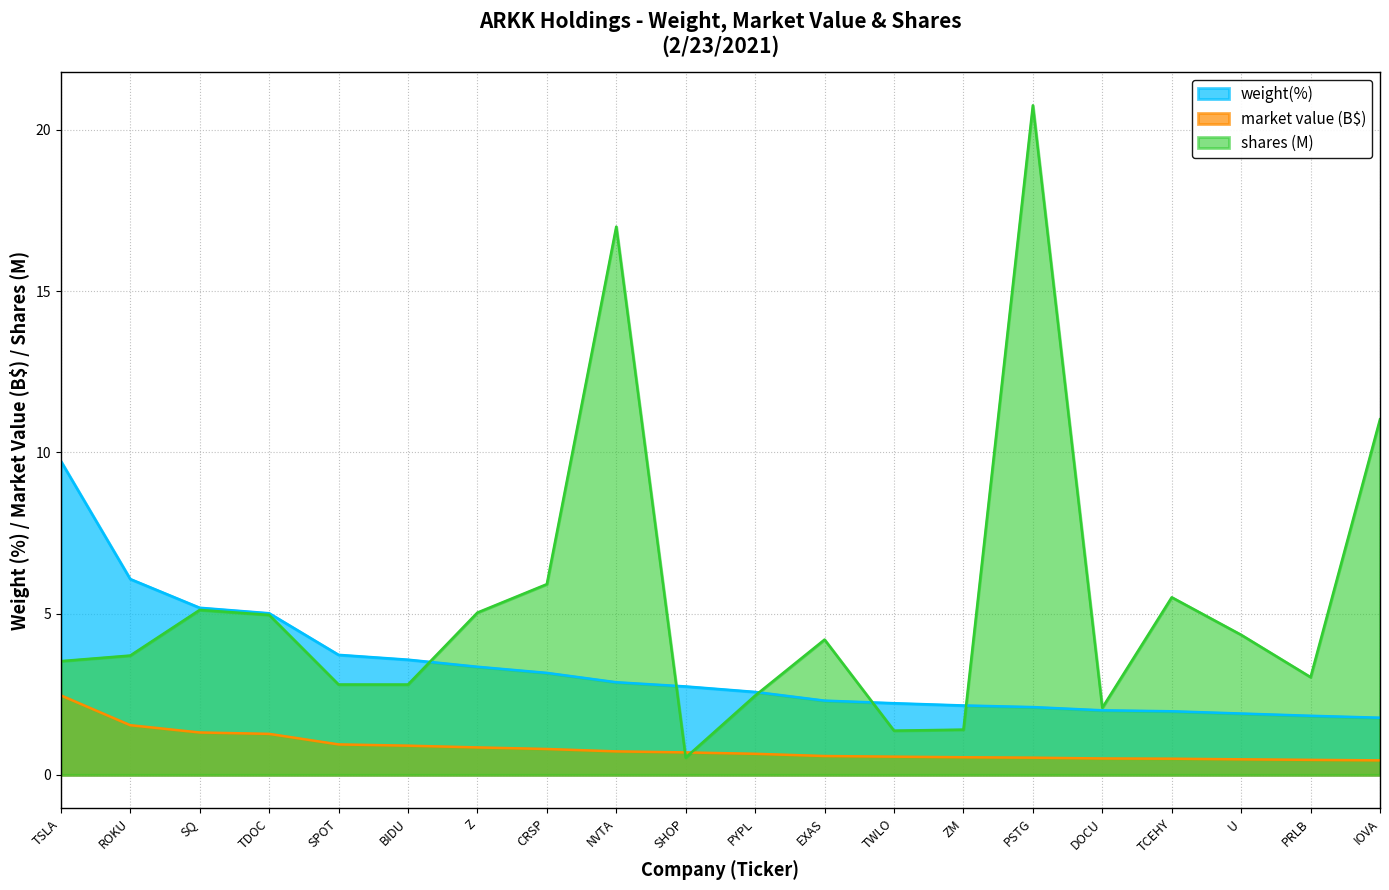

How many lines are shown in the chart?

3